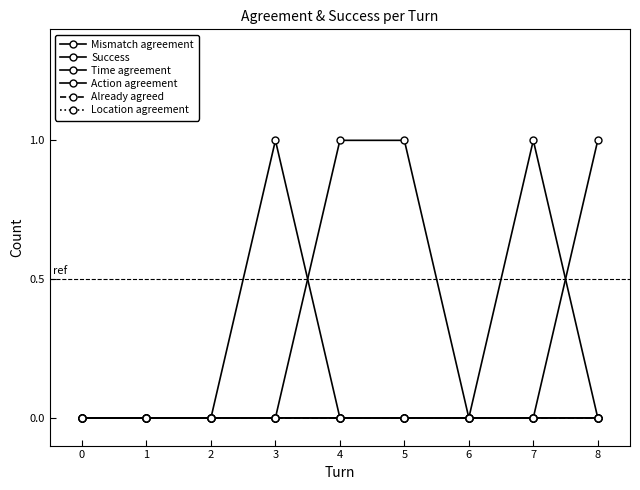

Which series has the largest range (max minus min)?

Mismatch agreement